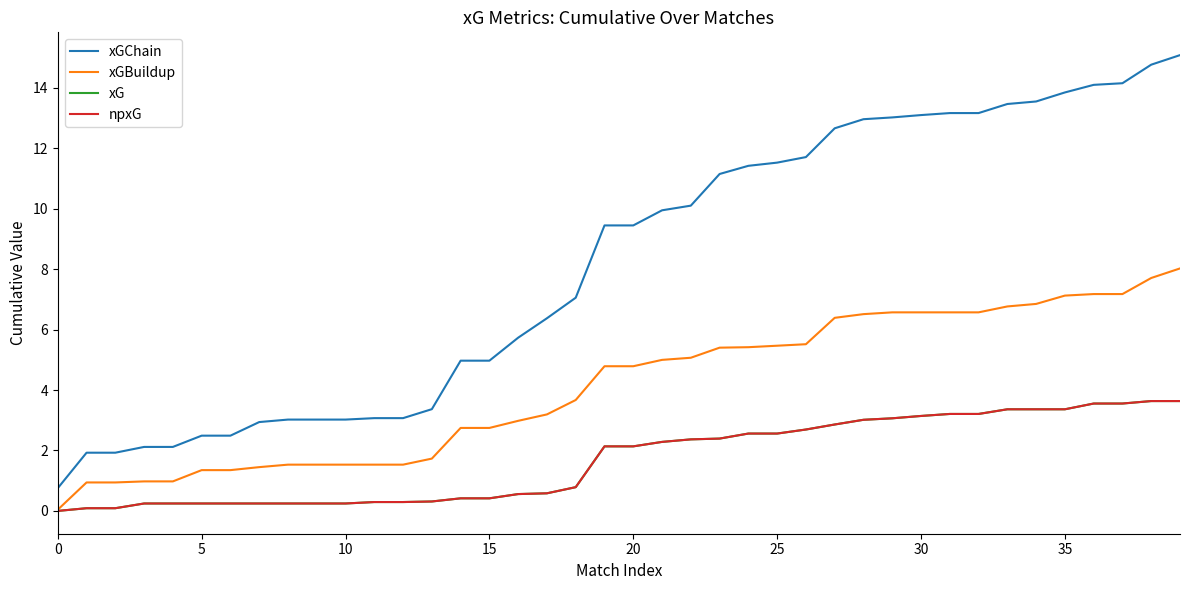

Is this an area chart (filled region under the line)?

No